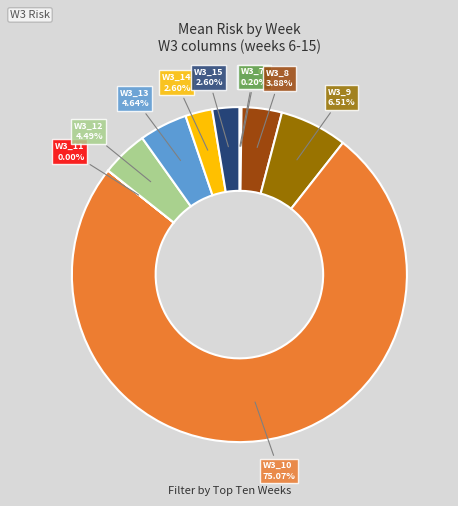

Is there any slice that represents more than half of the pie?

Yes